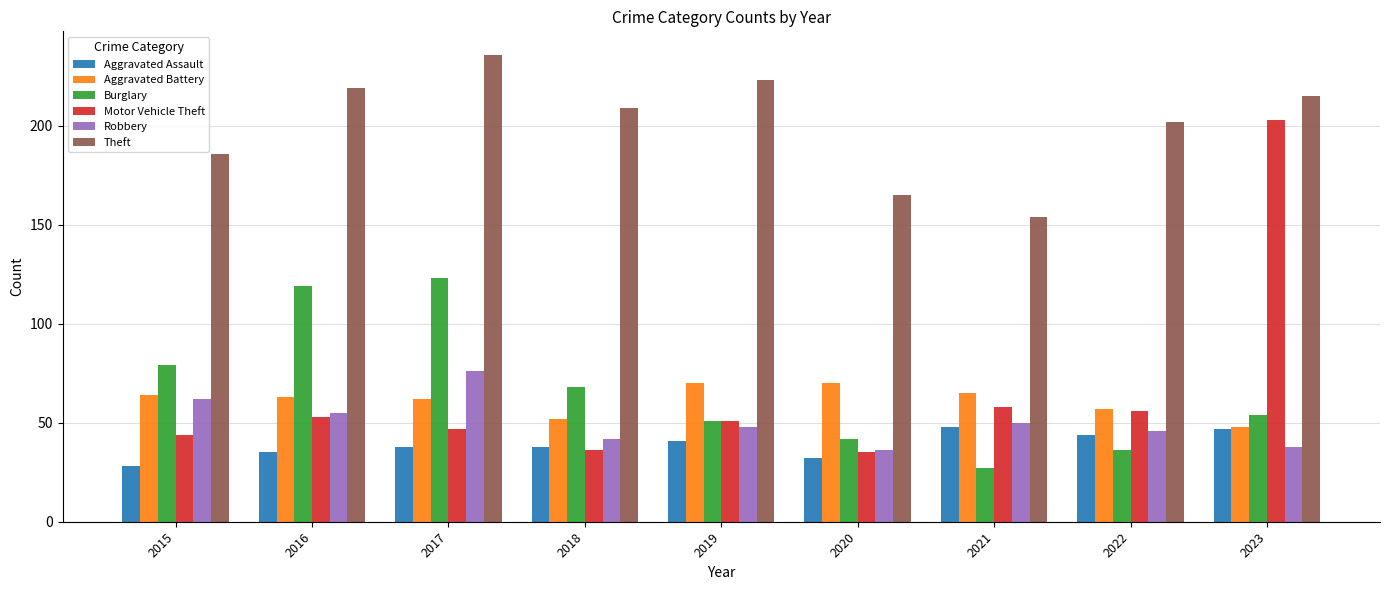

Where does the Burglary series first go above 54?

2015